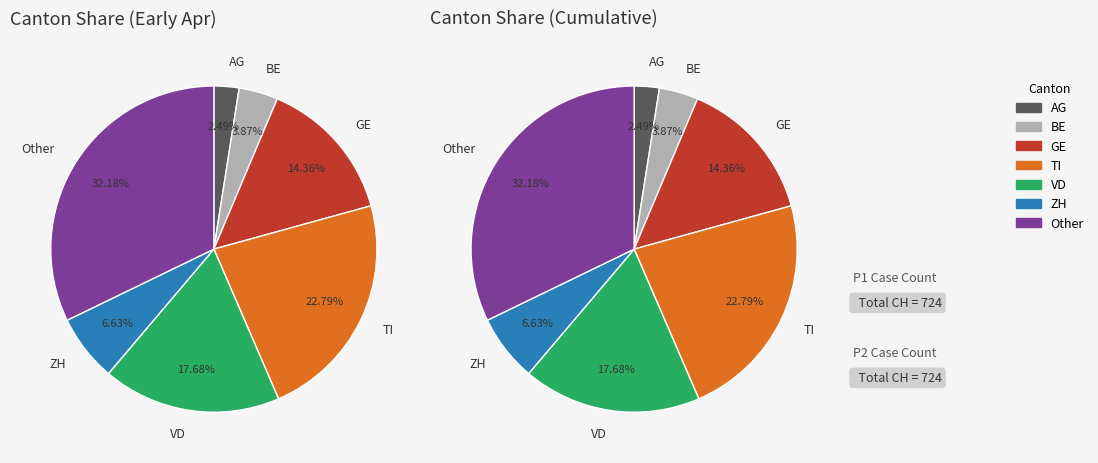

Does 1 account for over 50% of the chart?

No